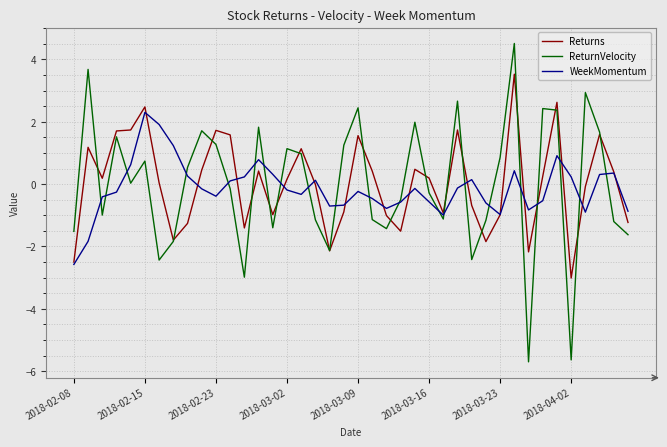

What is the maximum value shown in the chart?

4.5